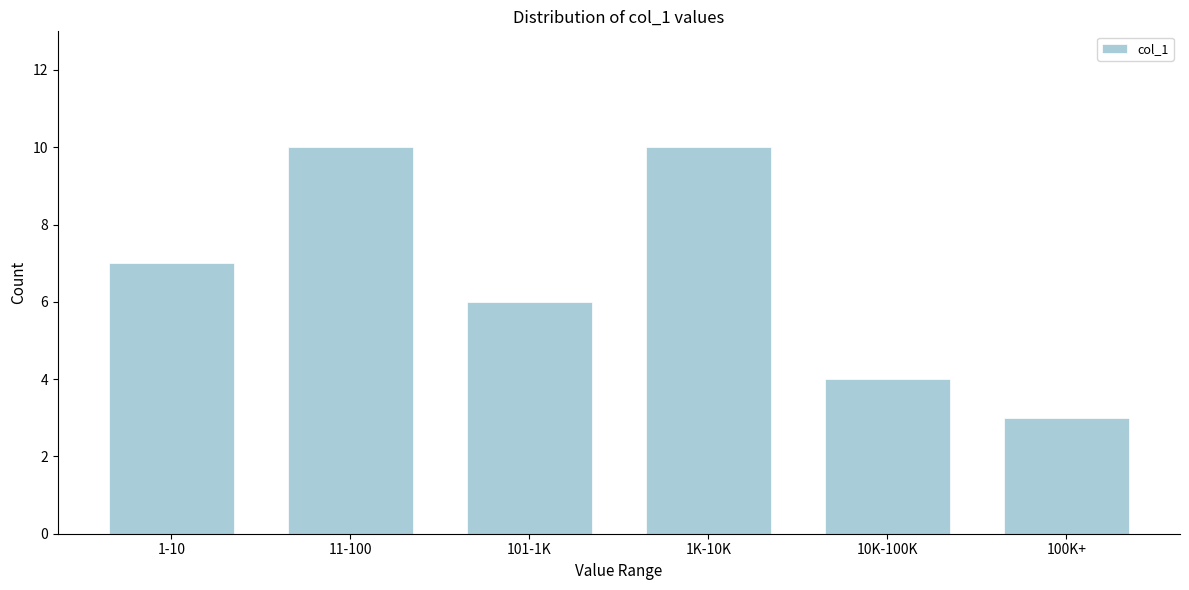

Reading left to right, transcribe all the data shown in this chart.

7	10	6	10	4	3